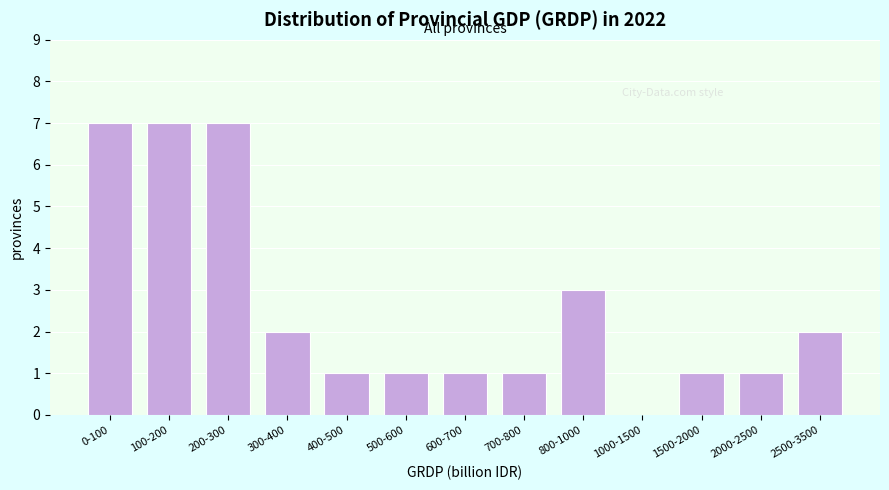

Reading left to right, transcribe all the data shown in this chart.

0-100=7	100-200=7	200-300=7	300-400=2	400-500=1	500-600=1	600-700=1	700-800=1	800-1000=3	1000-1500=0	1500-2000=1	2000-2500=1	2500-3500=2